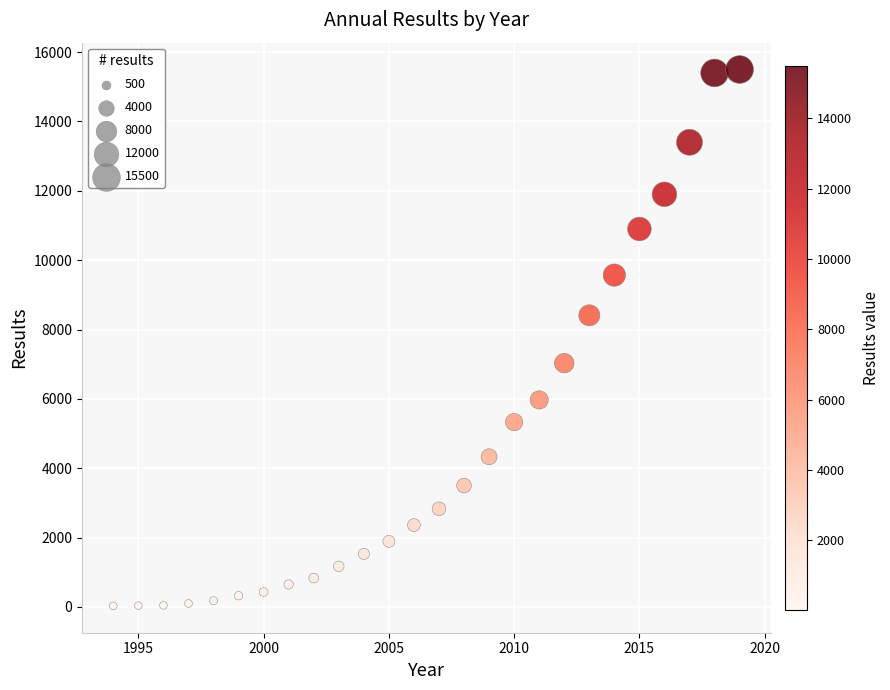

What is the range of X values (max minus min)?

25